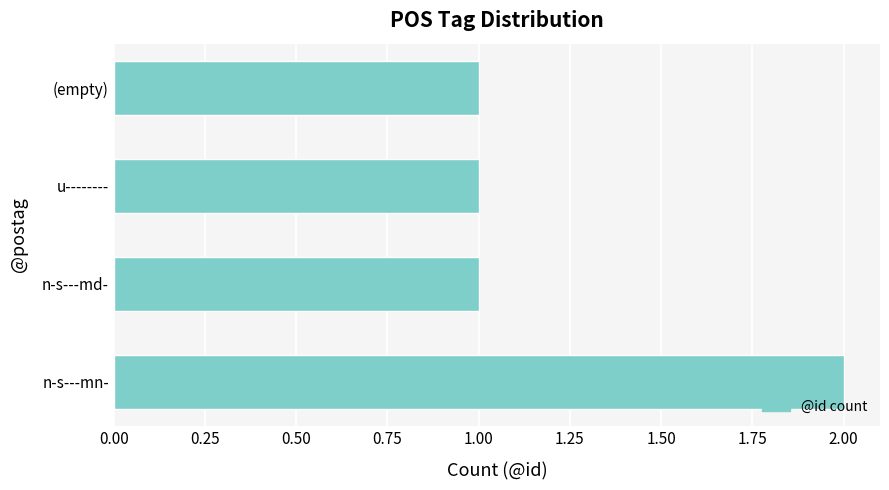

The chart shows a value of 0 at n-s---md-. True or false?

False